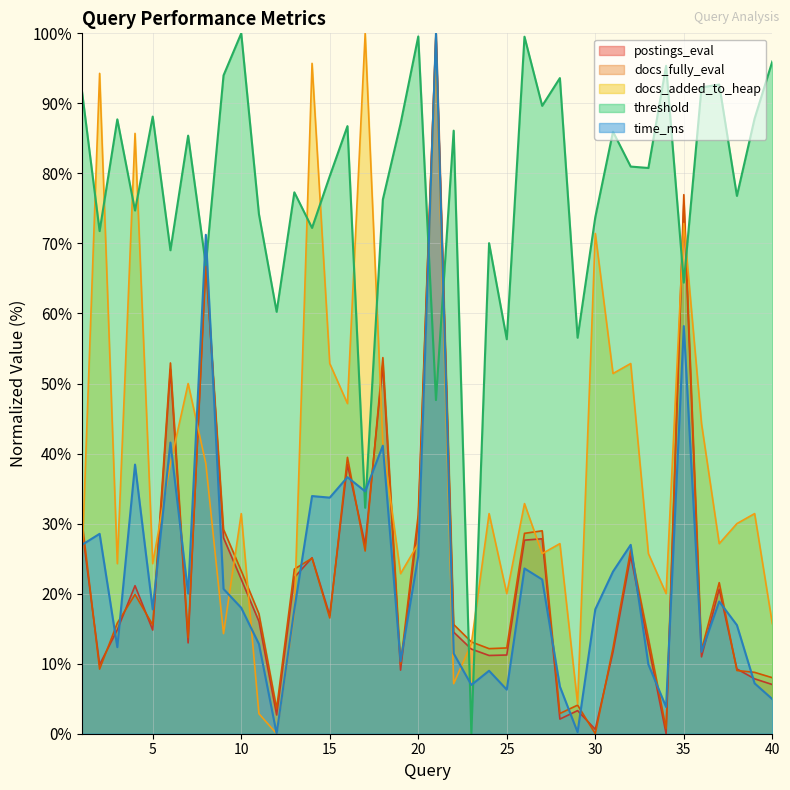

Where is the first local maximum for threshold?

3